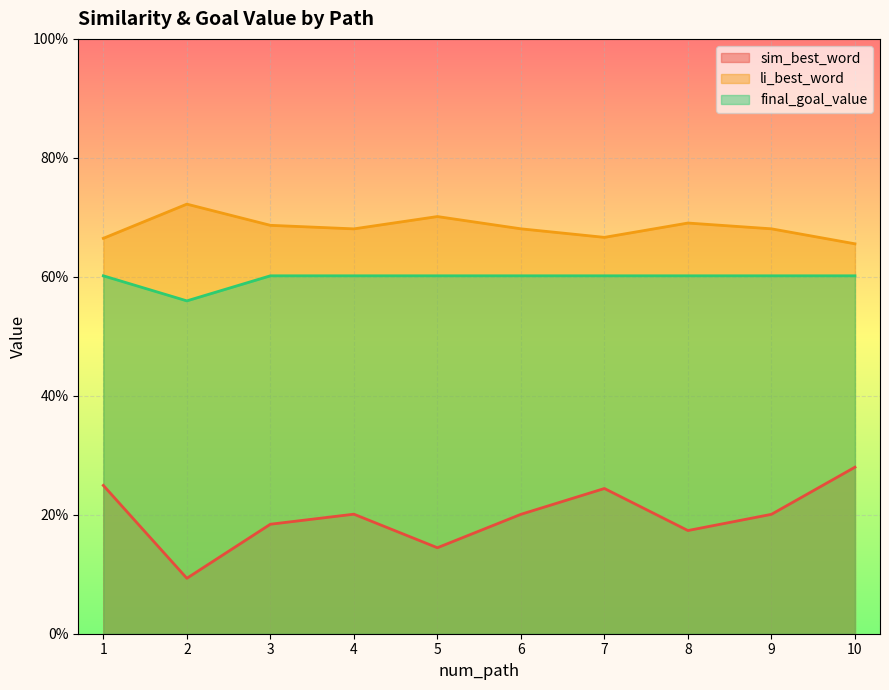

In final_goal_value, how many points are lower than both neighbors (excluding endpoints)?

1